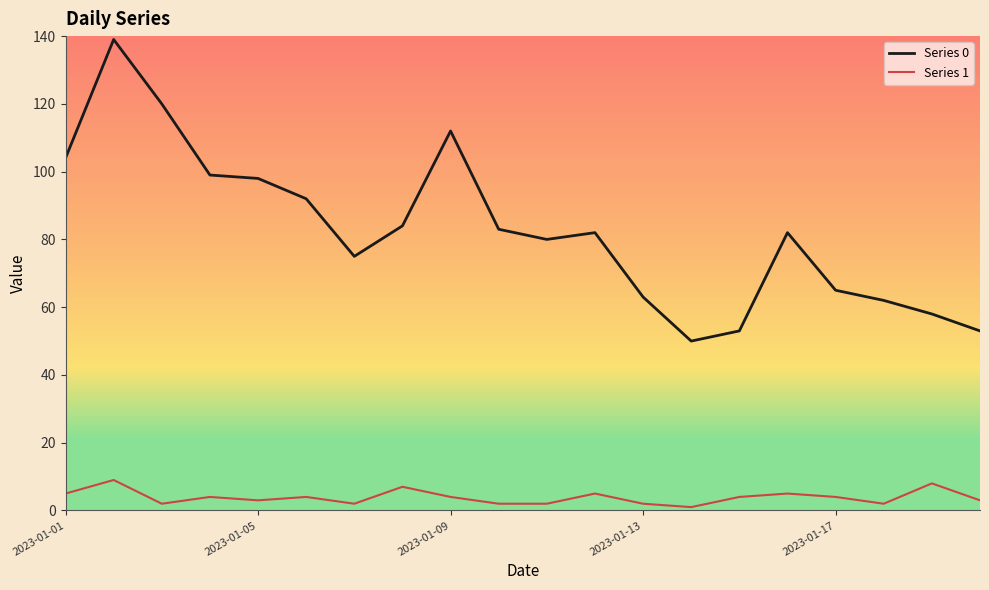

Rank the series by their maximum value, from highest to lowest.

Series 0, Series 1